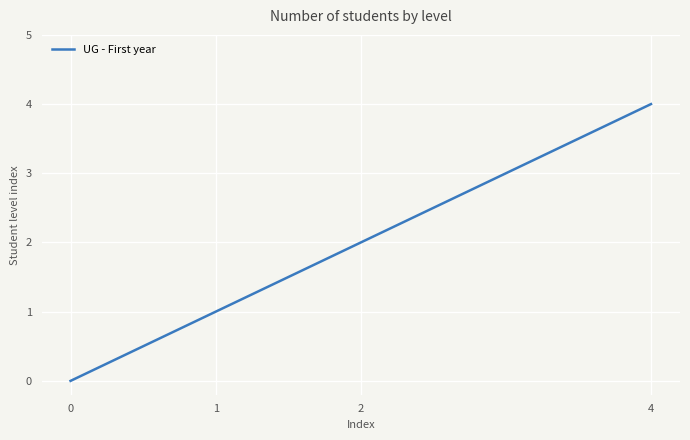

What is the difference between the maximum and minimum values?

4.0